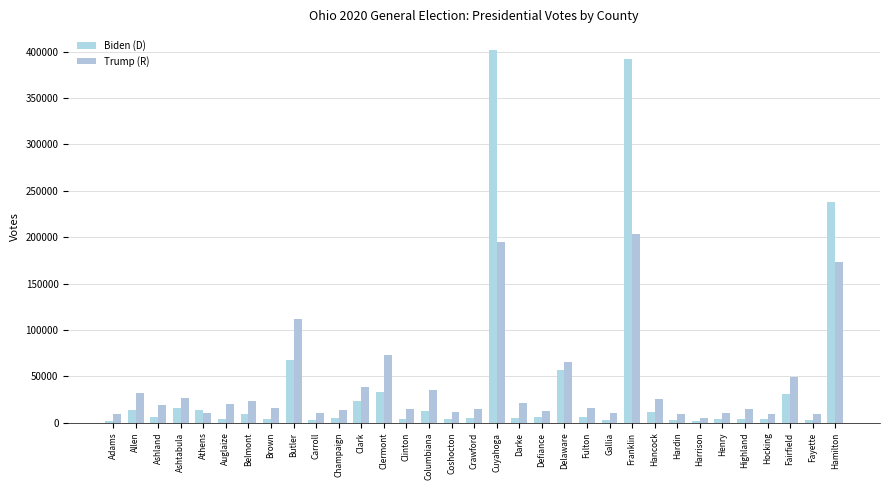

Which series changed the most between Auglaize and Clinton?

Trump (R)